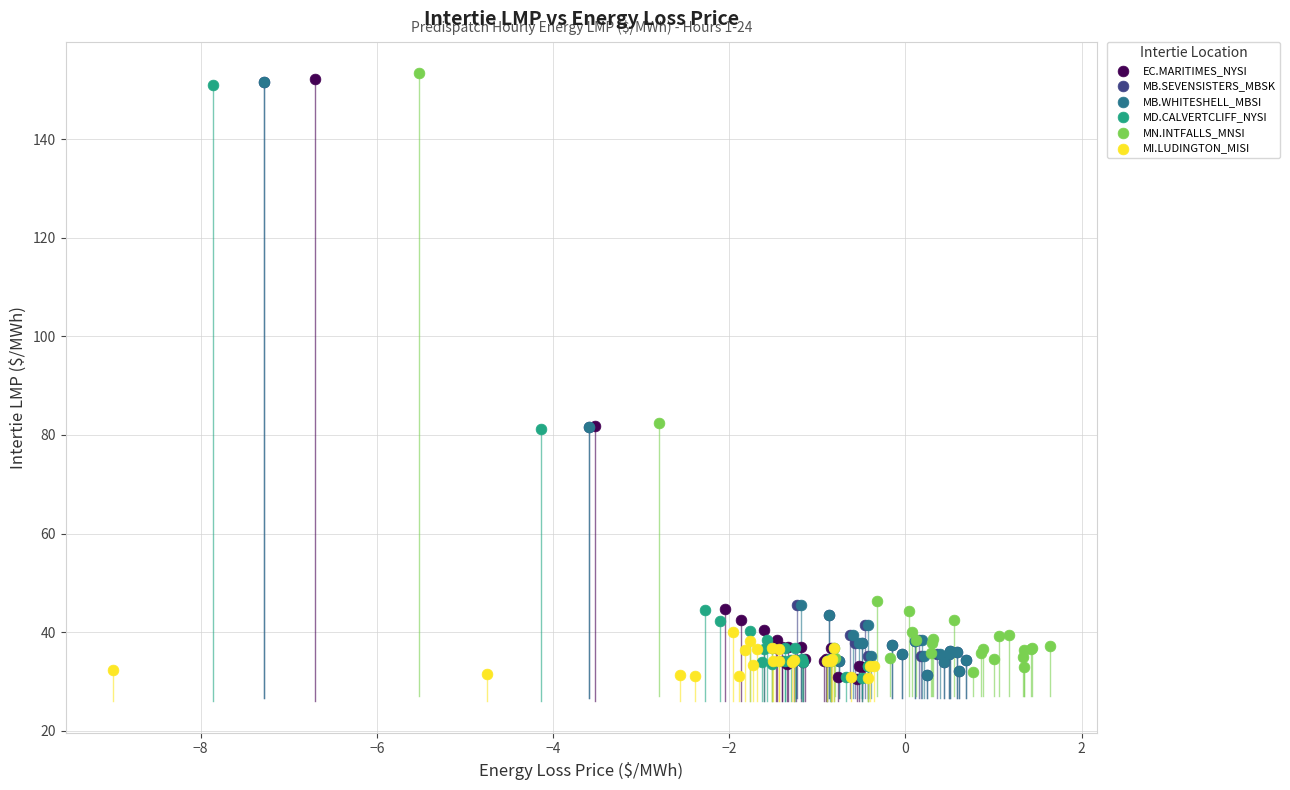

Which series has the widest spread of Y values?

EC.MARITIMES_NYSI